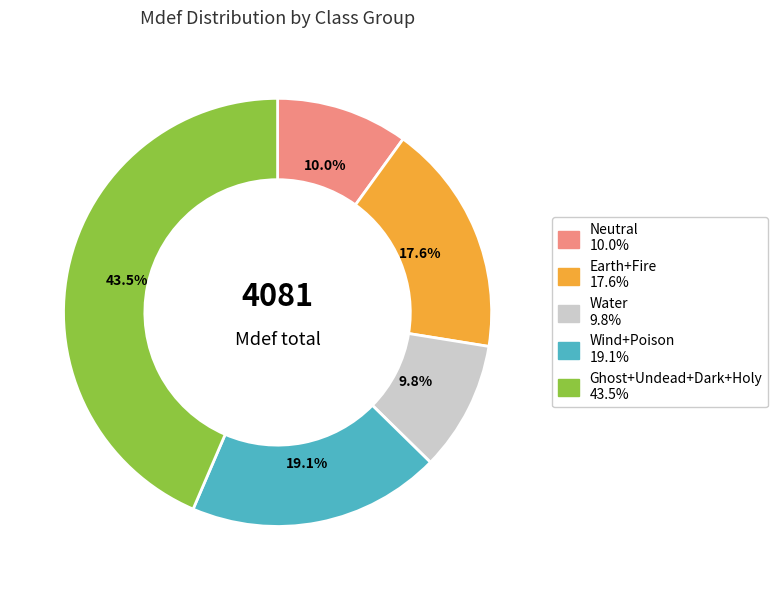

Does any single category account for the majority?

No